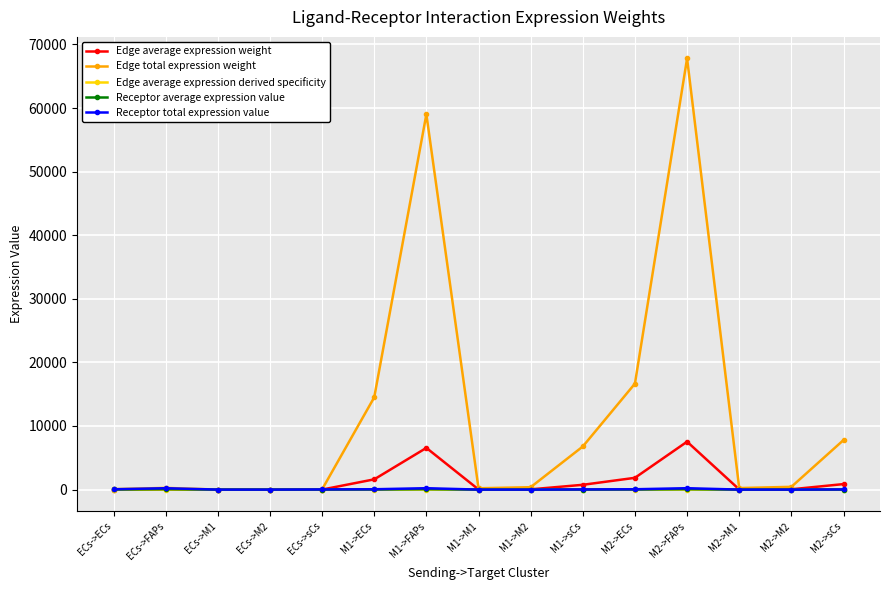

How many lines are shown in the chart?

5